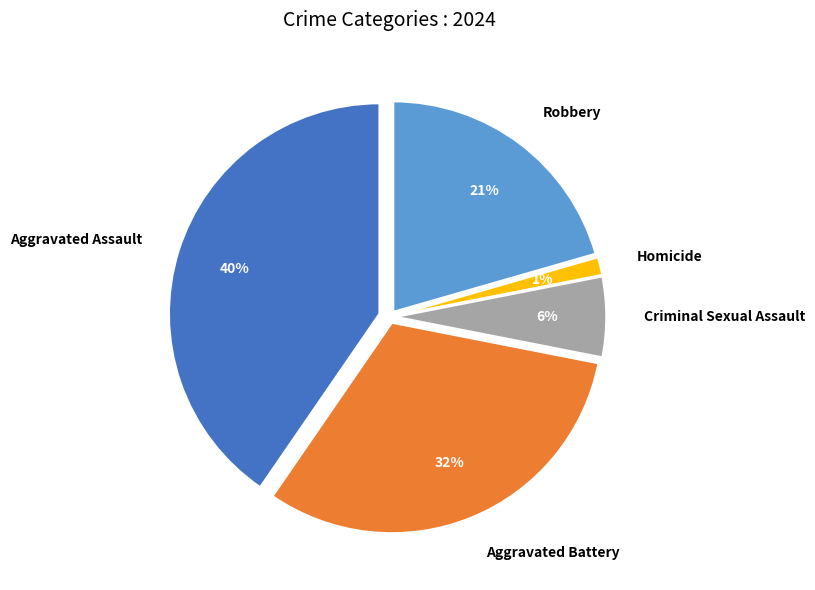

Which slice is the largest?

Aggravated Assault